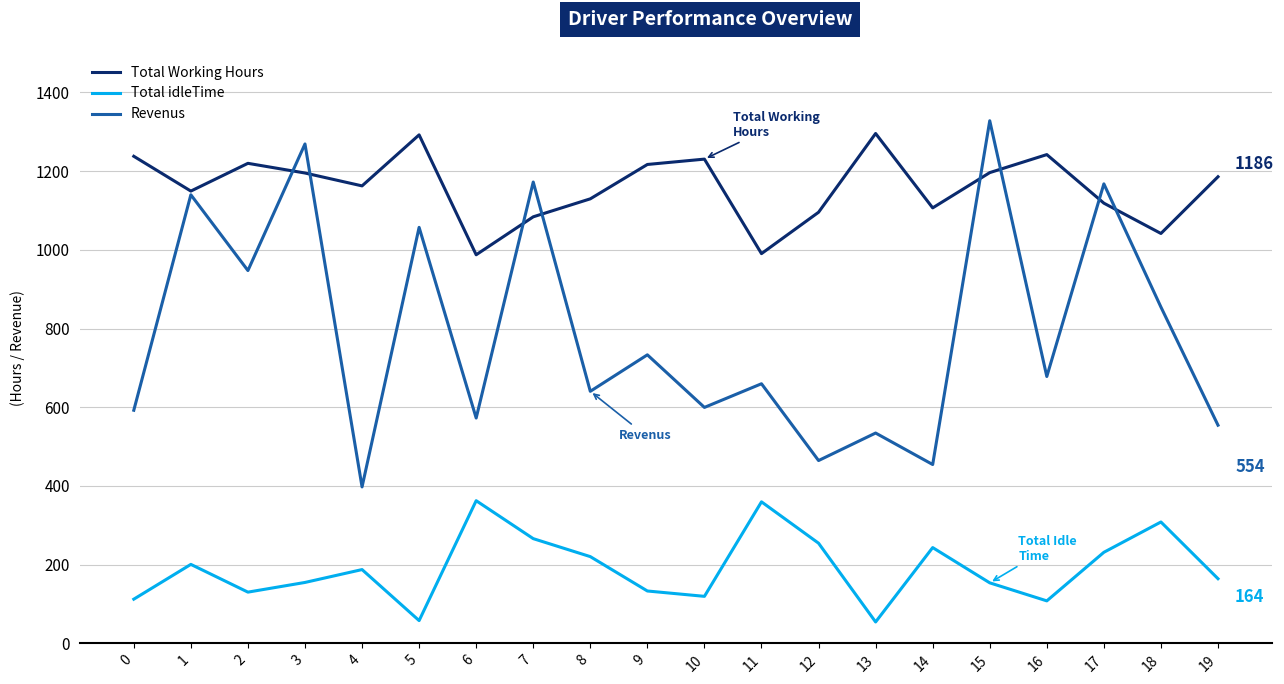

Where is the first local minimum for Revenus?

2